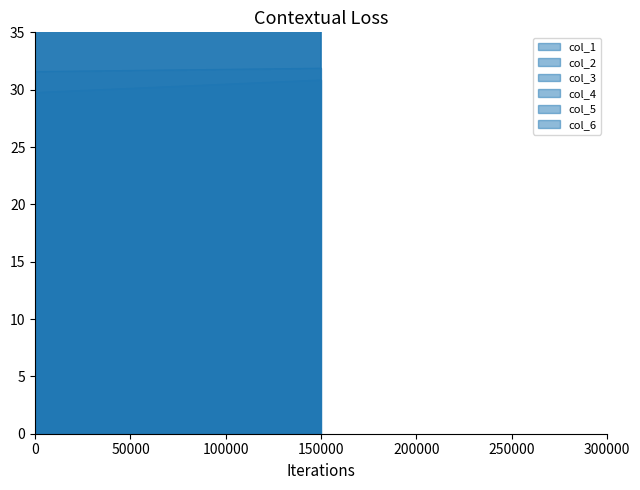

What is the maximum value shown in the chart?

89.5